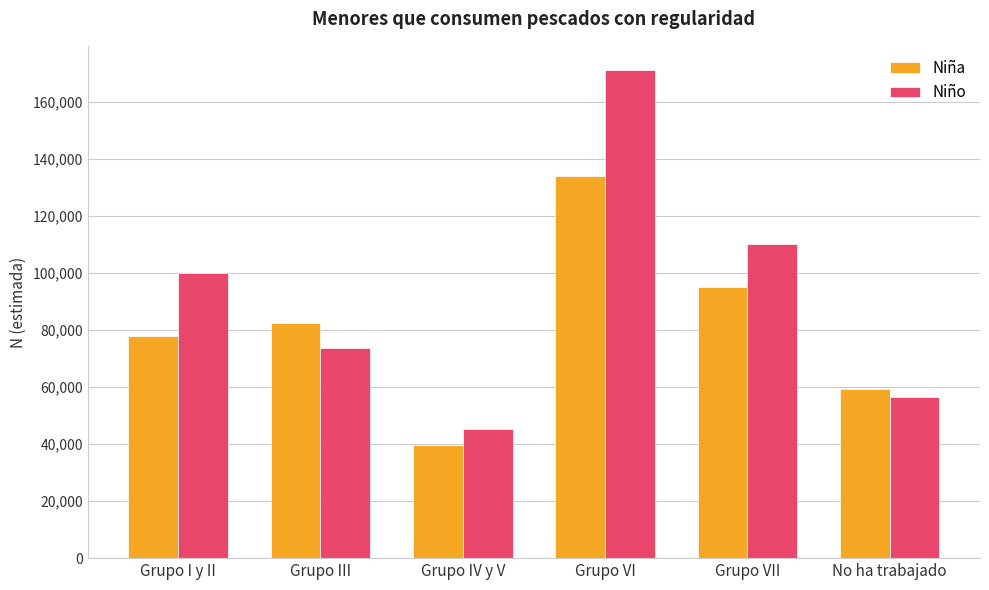

Which series has the largest range (max minus min)?

Niño